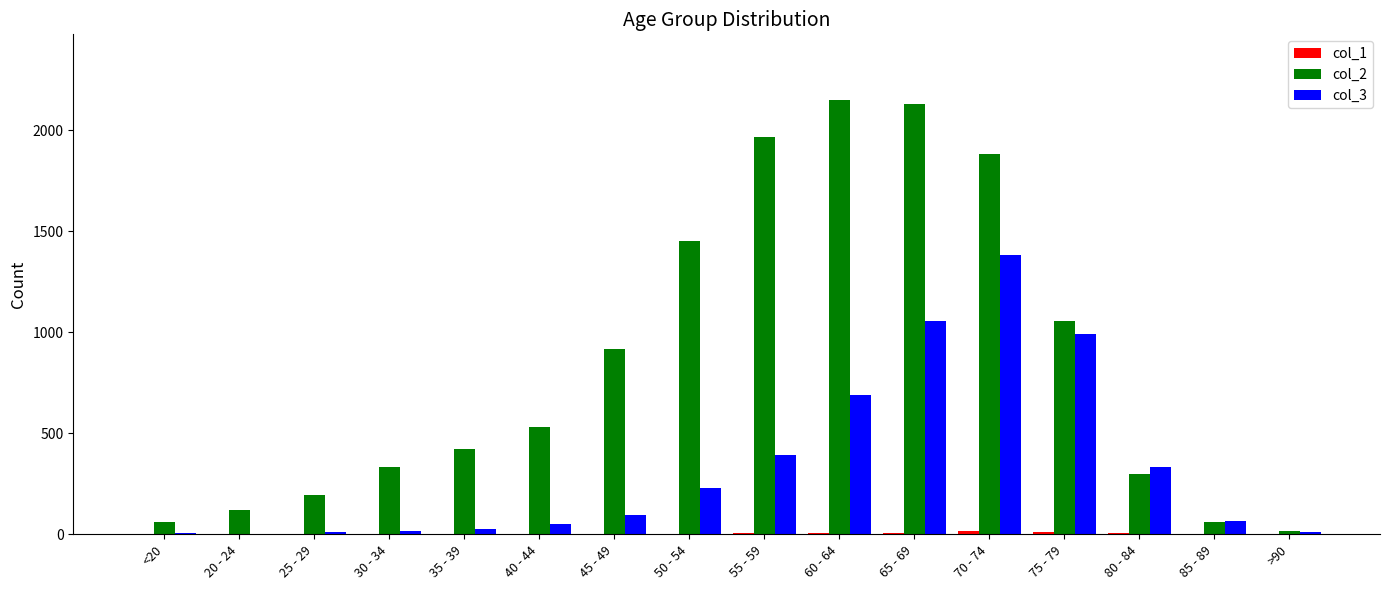

How many distinct data groups are displayed?

3